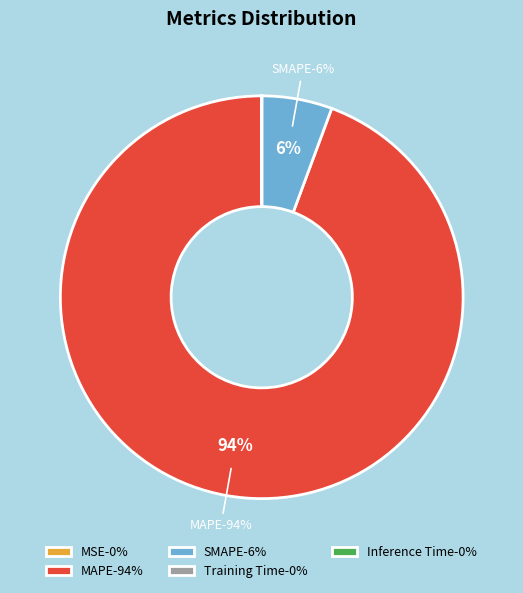

How many segments does this pie chart have?

5